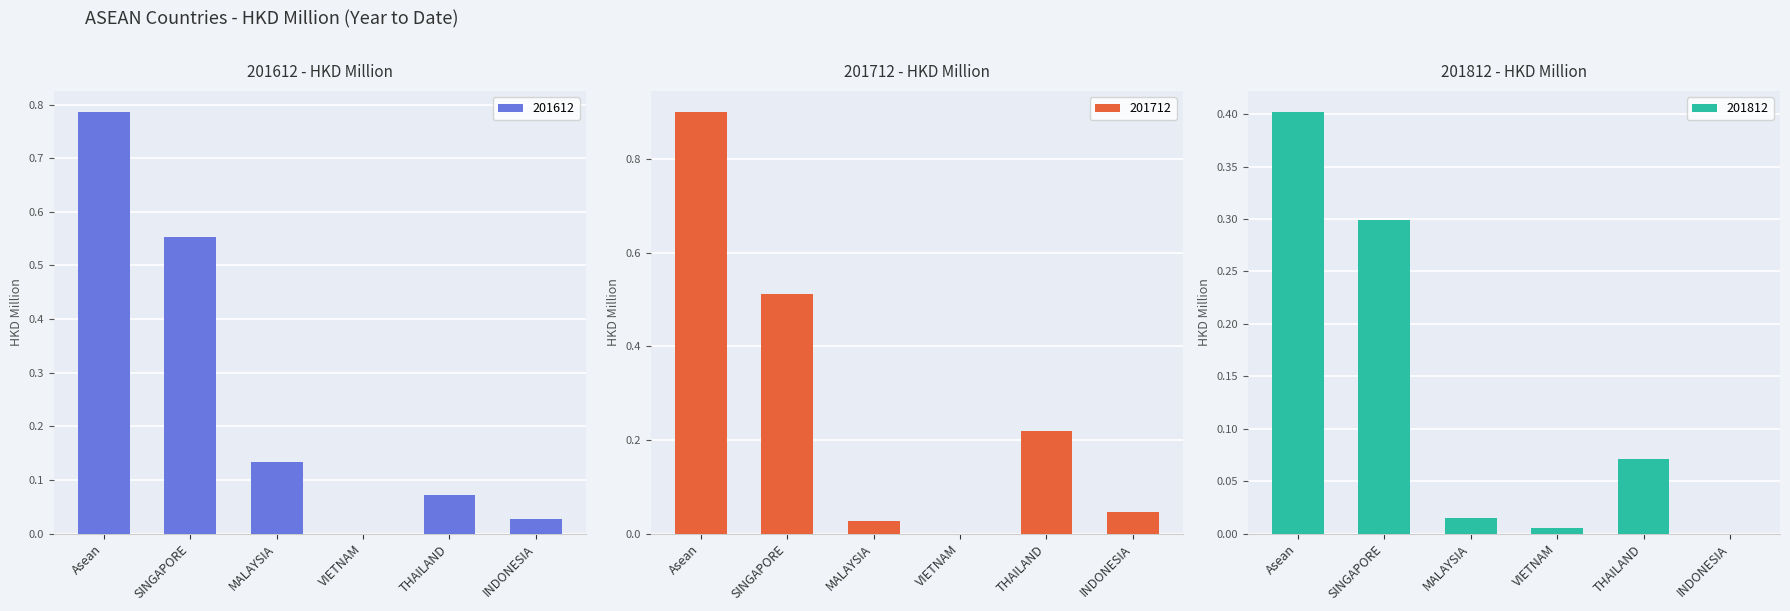

How many distinct data groups are displayed?

3